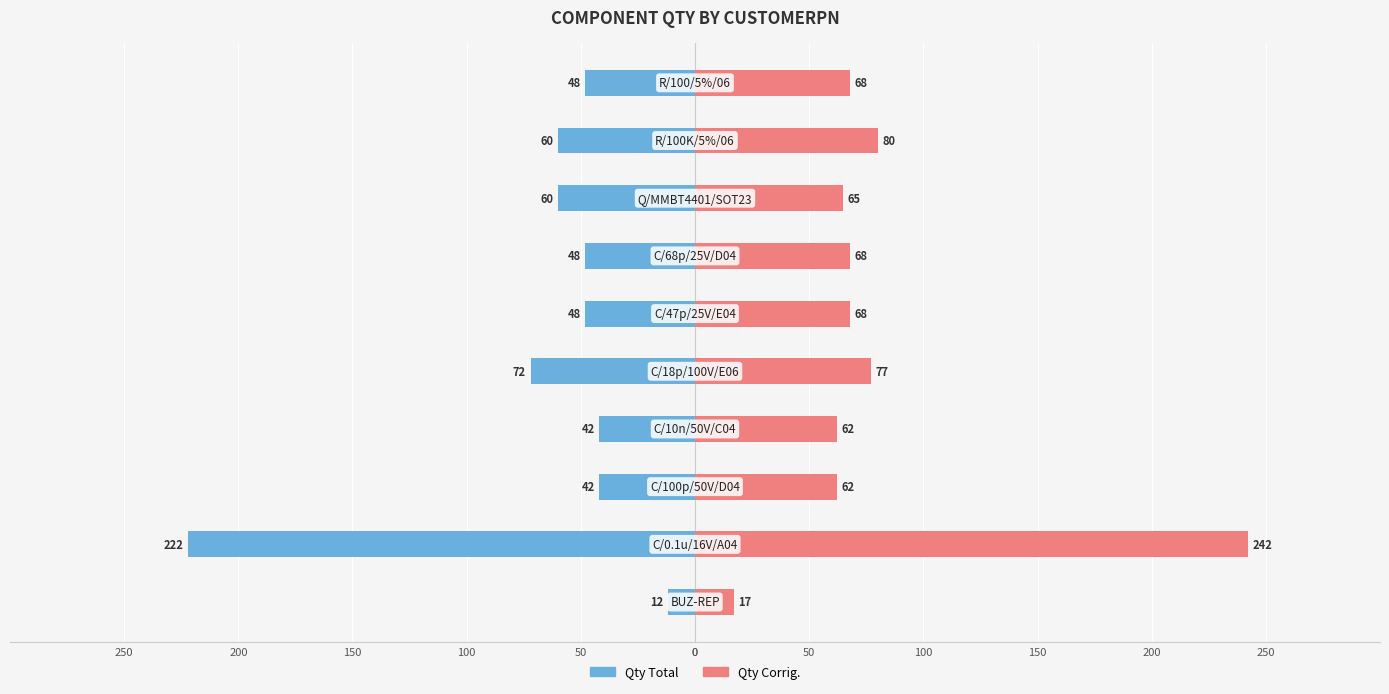

Reading left to right, extract all data points from this chart.

Qty Total: 0=-12	50=-222	100=-42	150=-42	200=-72	250=-48	0=-48	50=-60	100=-60	150=-48
Qty Corrig.: 0=17	50=242	100=62	150=62	200=77	250=68	0=68	50=65	100=80	150=68